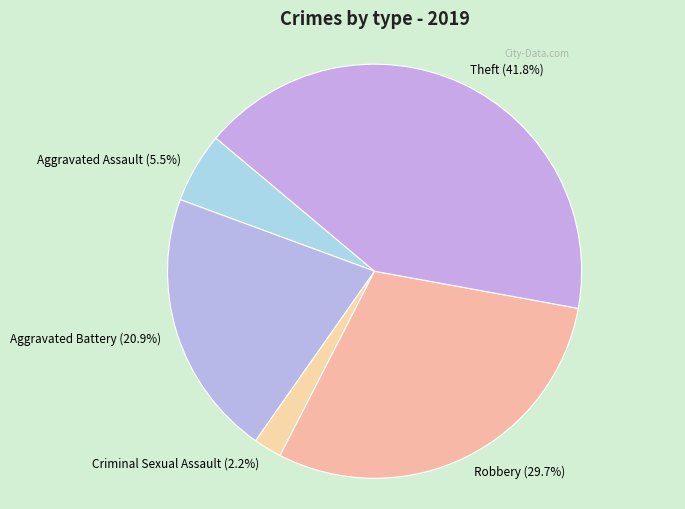

Rank the categories by value from lowest to highest.

Criminal Sexual Assault (2.2%), Aggravated Assault (5.5%), Aggravated Battery (20.9%), Robbery (29.7%), Theft (41.8%)